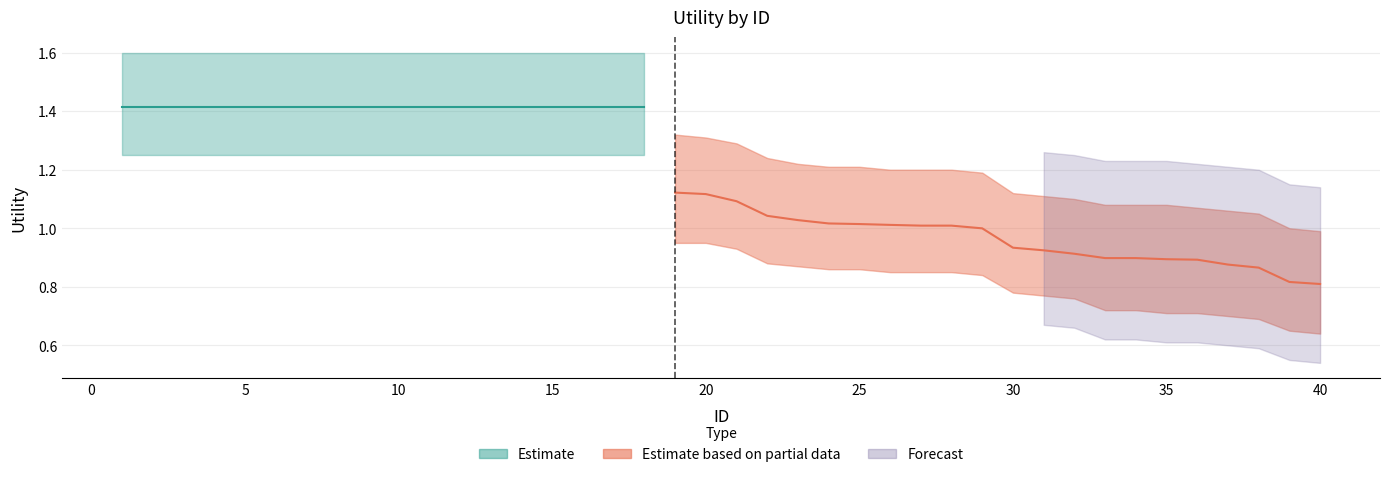

At 10, list the series in order from smallest to largest.

Estimate_lower, Estimate, Estimate_upper